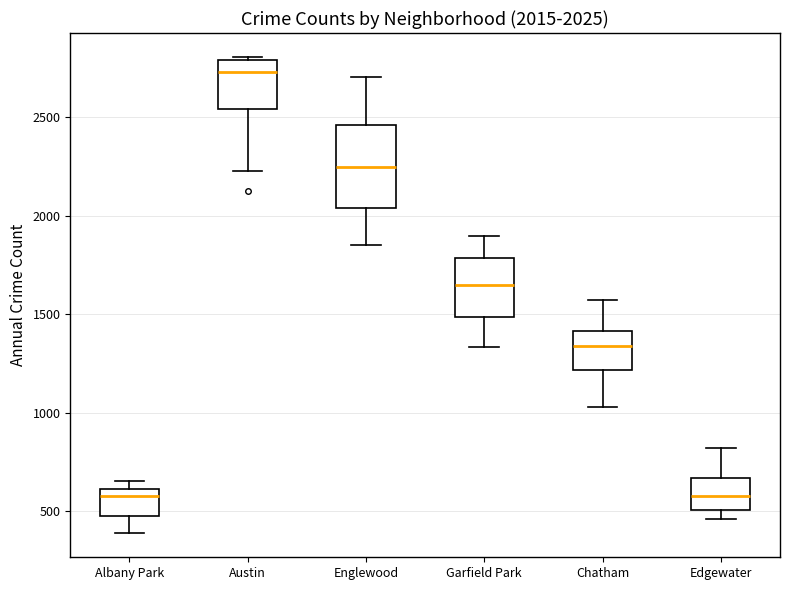

Which box is the tallest, from its lower edge to its upper edge?

Englewood